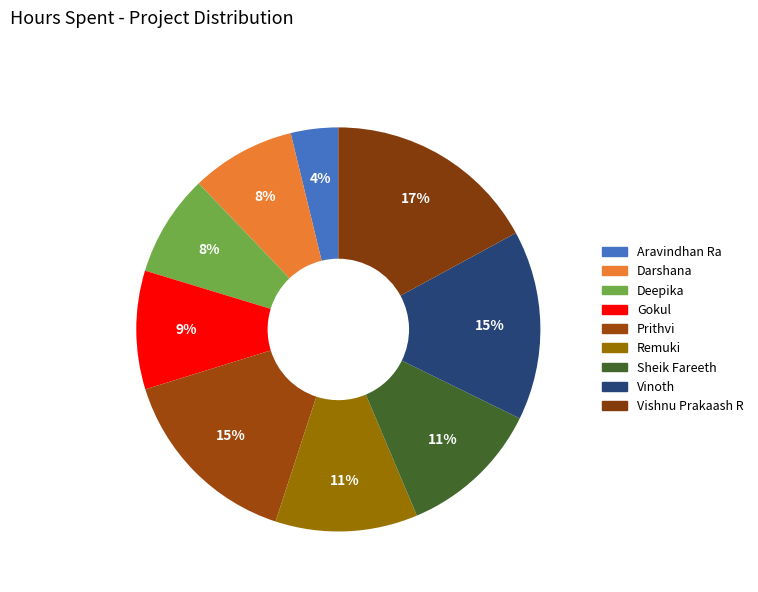

How many slices are in this pie chart?

9